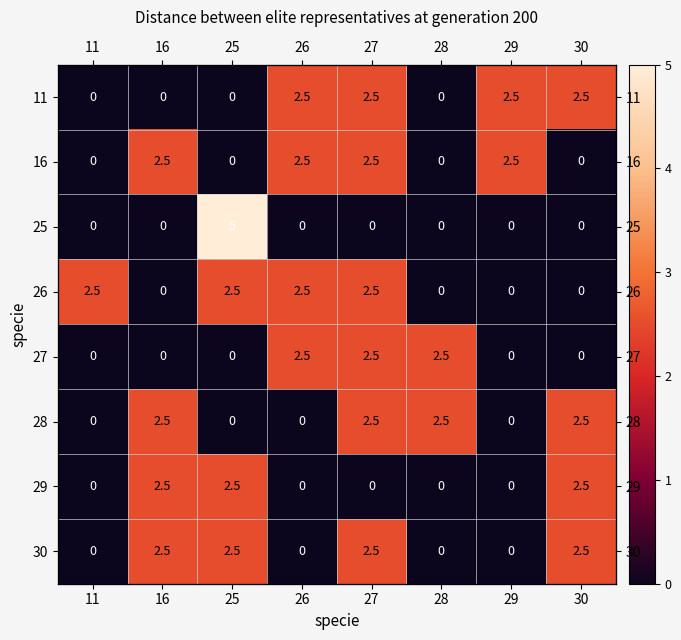

List the series in order of their peak value, highest first.

25, 11, 16, 26, 27, 28, 29, 30